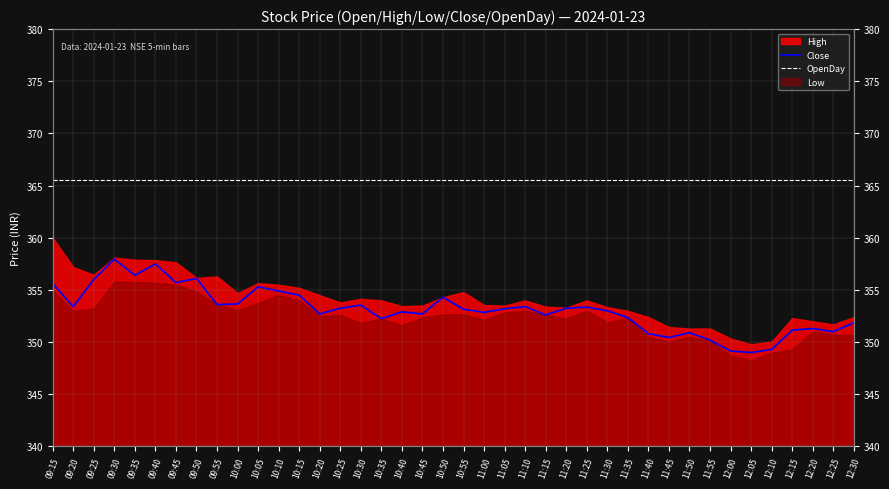

At which category is the sum across all series the highest?

09:30